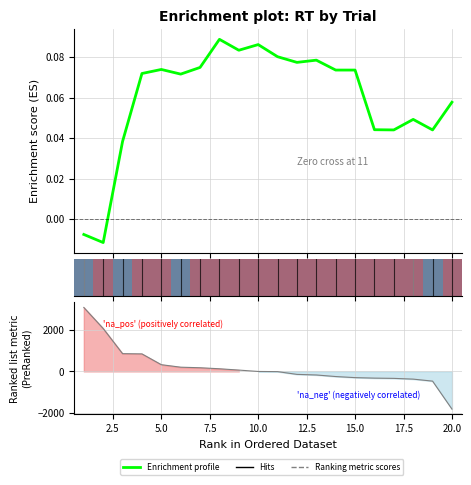

Which series has the largest total across all categories?

Ranking metric scores